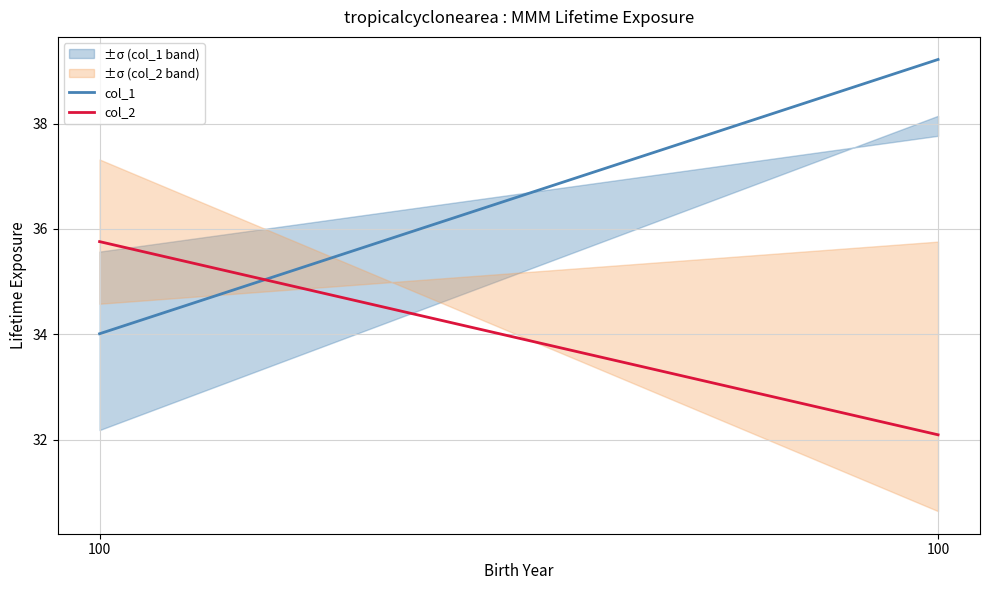

The col_1 series shows 51.3 at 100. True or false?

False